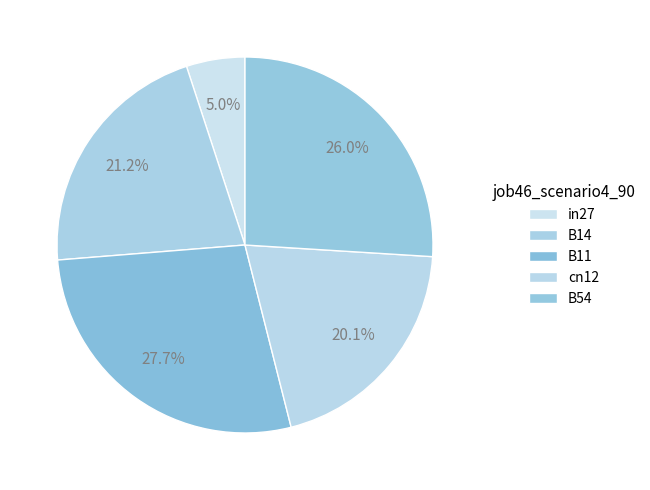

To the nearest percent, what percentage of the pie is in27?

5%